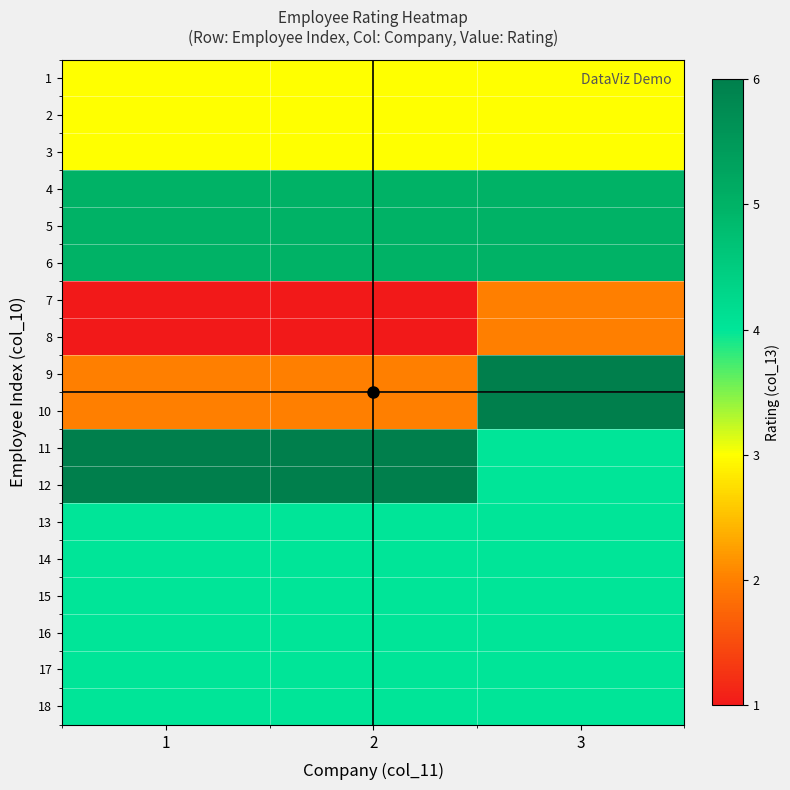

At which category is the sum across all series the highest?

3